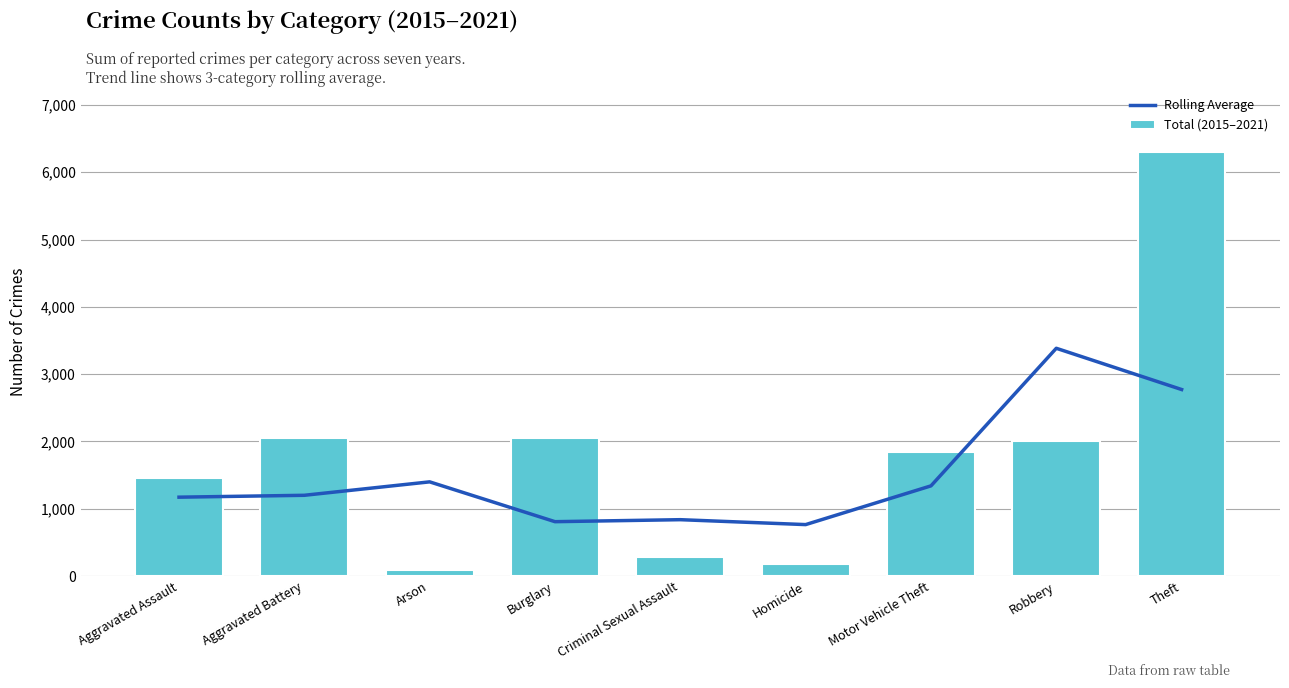

Reading right to left, list all the values displayed in this chart.

Rolling Average: Theft=2771.3	Robbery=3384.0	Motor Vehicle Theft=1340.0	Homicide=764.7	Criminal Sexual Assault=837.7	Burglary=808.0	Arson=1399.7	Aggravated Battery=1200.0	Aggravated Assault=1172.0
Total (2015–2021): Theft=6305.0	Robbery=2009.0	Motor Vehicle Theft=1838.0	Homicide=173.0	Criminal Sexual Assault=283.0	Burglary=2057.0	Arson=84.0	Aggravated Battery=2058.0	Aggravated Assault=1458.0